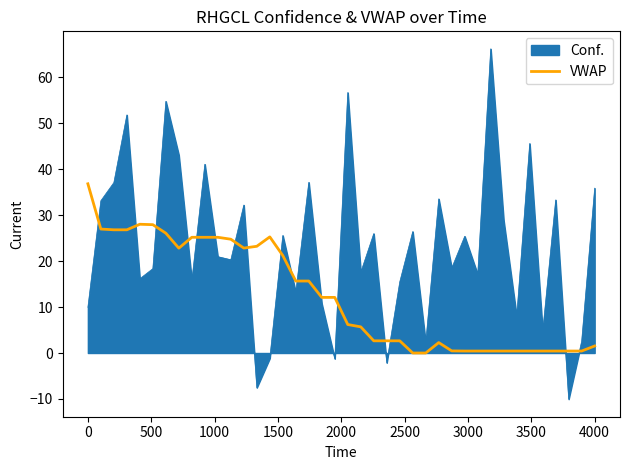

List the series in order of their overall mean, lowest first.

VWAP, Conf.